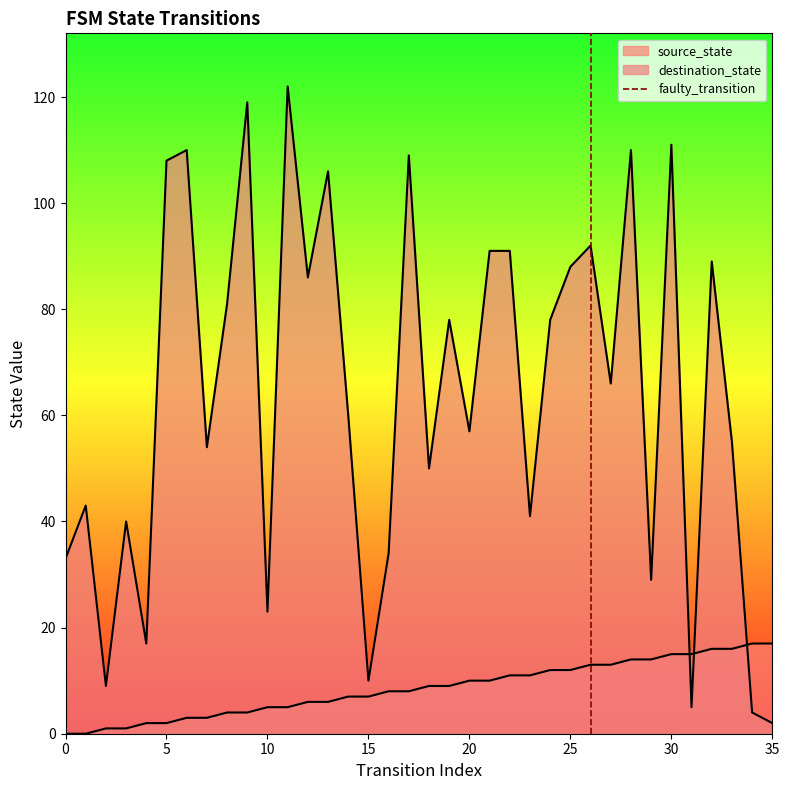

Count the values in the range 0 to 1.

2